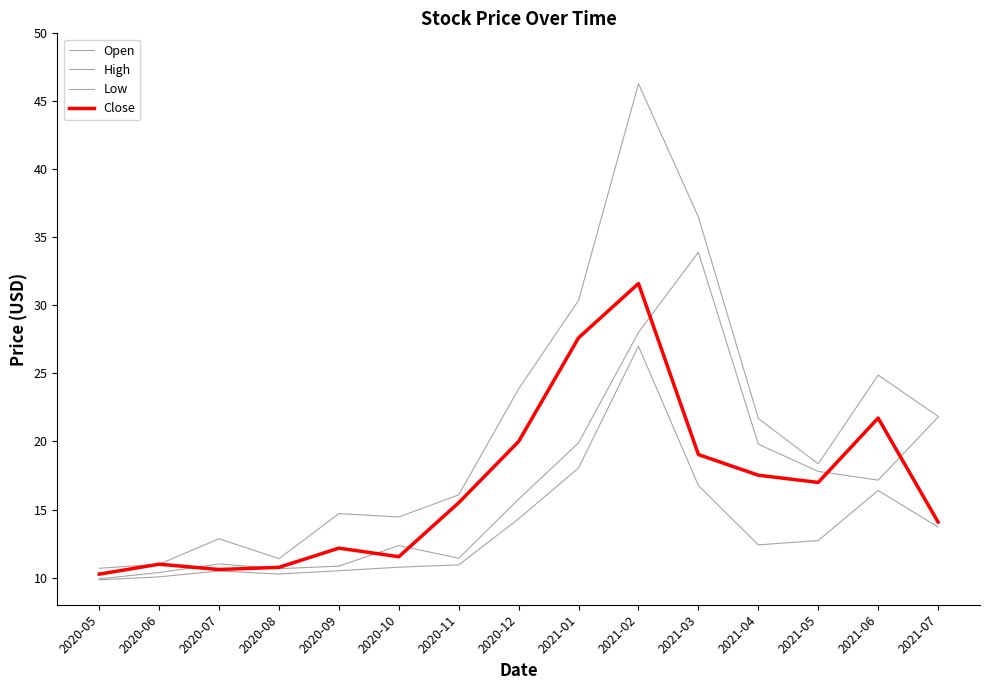

Where is the first local minimum for High?

2020-08